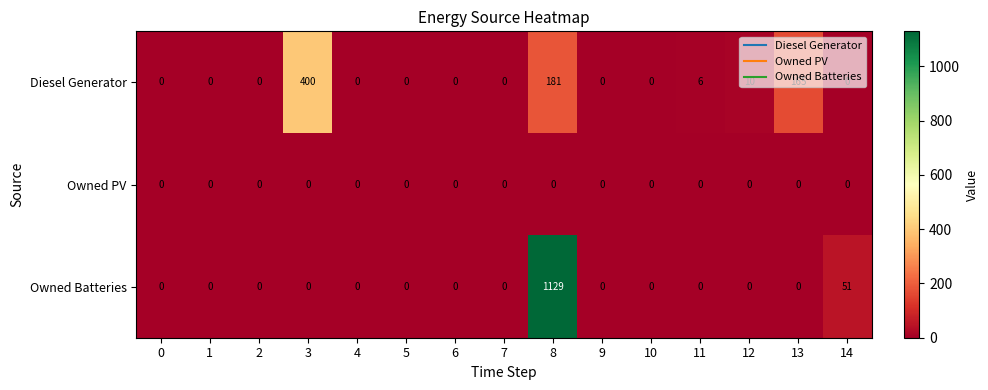

What is the total value across all series at 11?

6